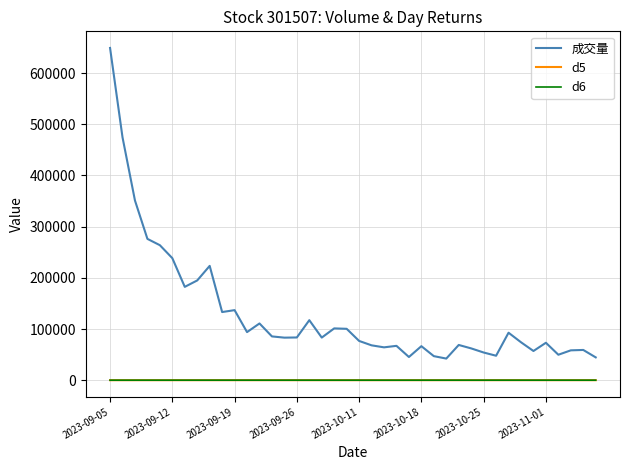

What is the maximum value shown in the chart?

649085.0